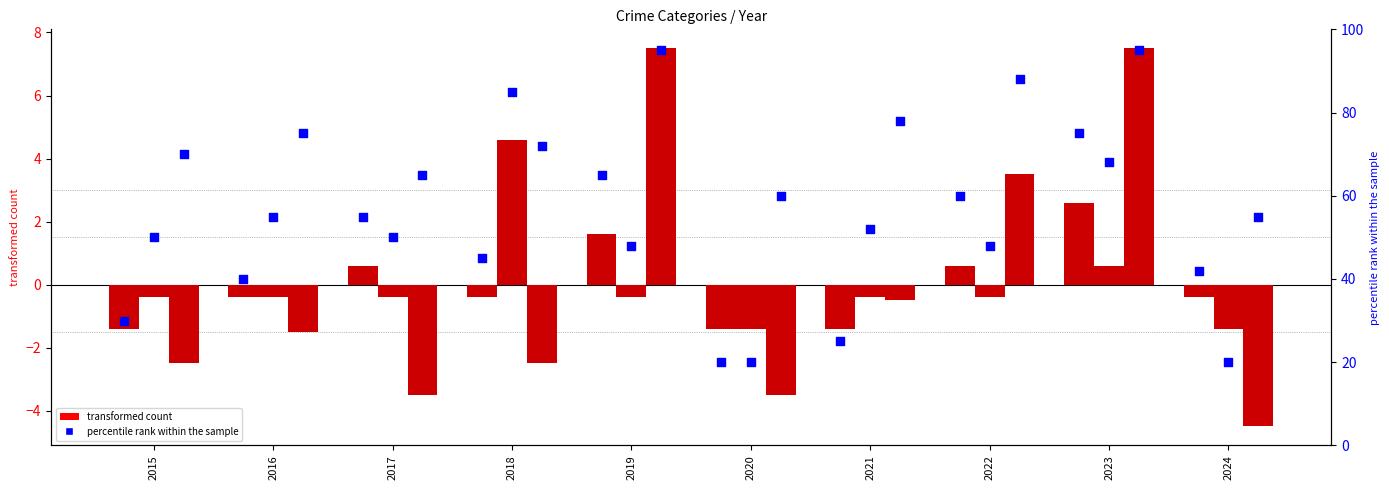

What is the total value across all series at 2021?

152.7